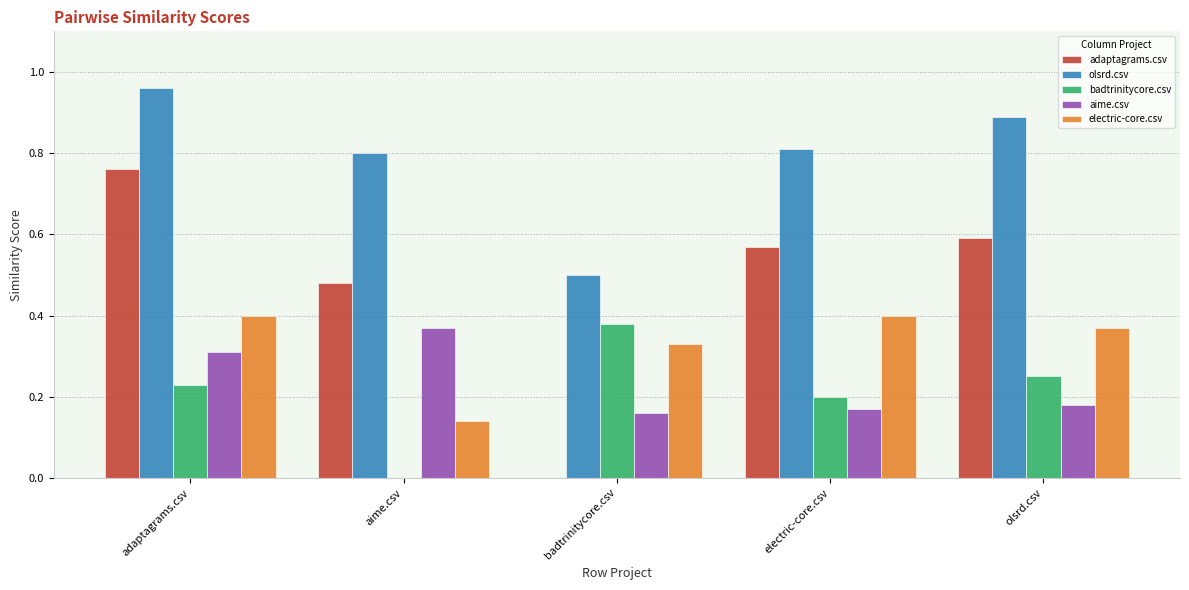

What is the sum of all aime.csv values?

1.2